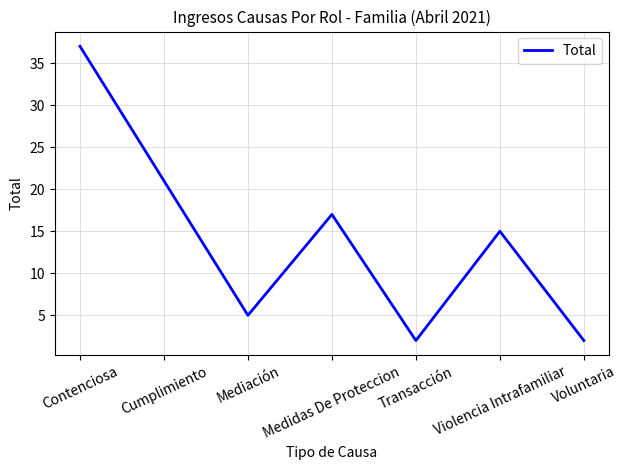

Between Transacción and Contenciosa, which is larger?

Contenciosa